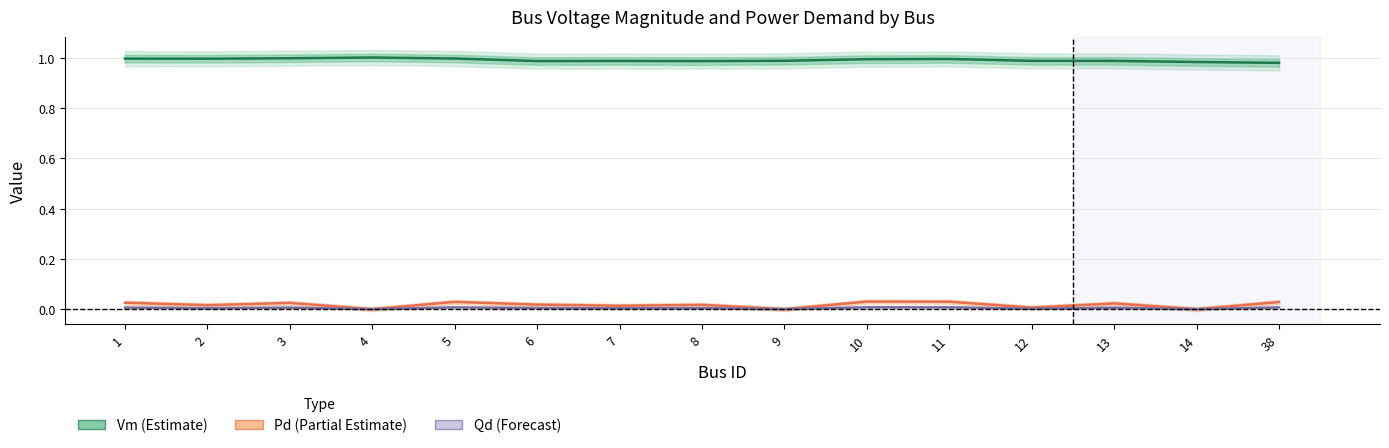

At which category does Qd (Forecast) reach its first local peak?

3